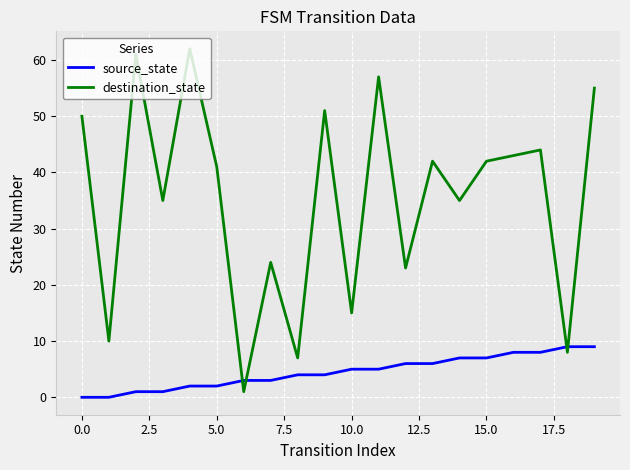

Which series has the widest spread of values?

destination_state